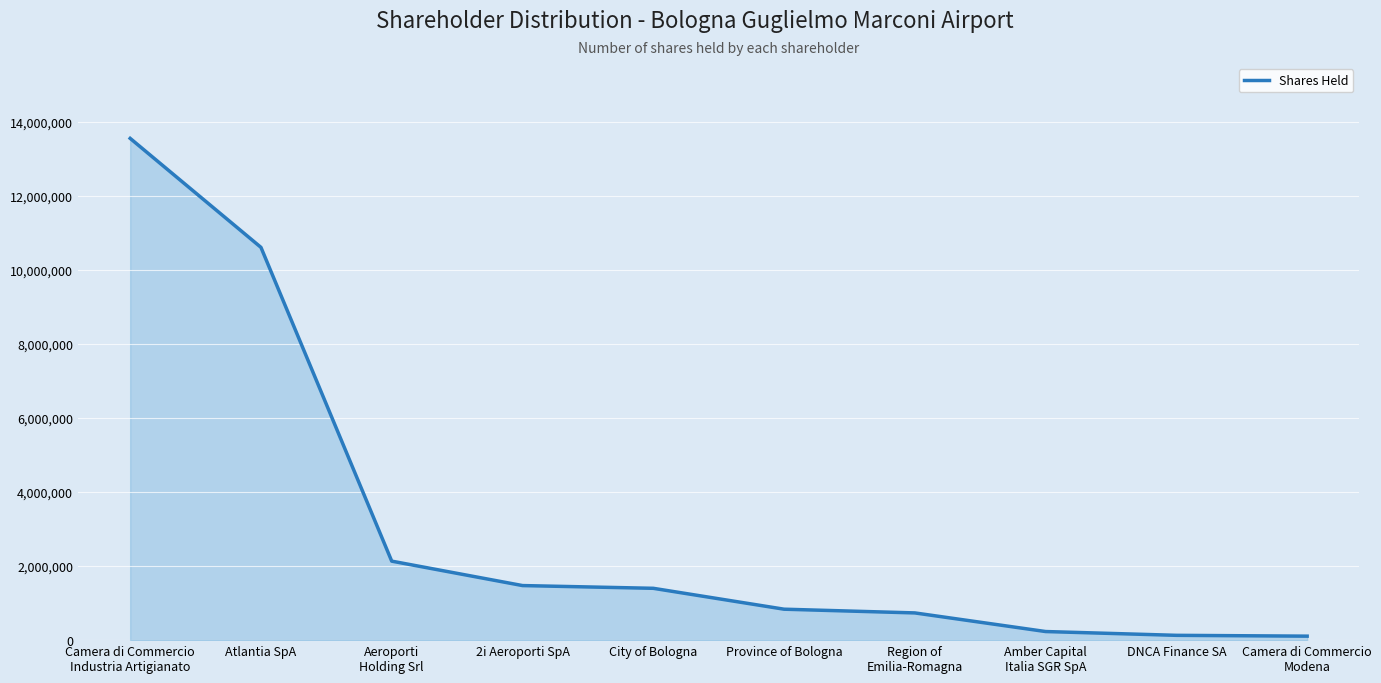

What position from the left is Aeroporti
Holding Srl?

3